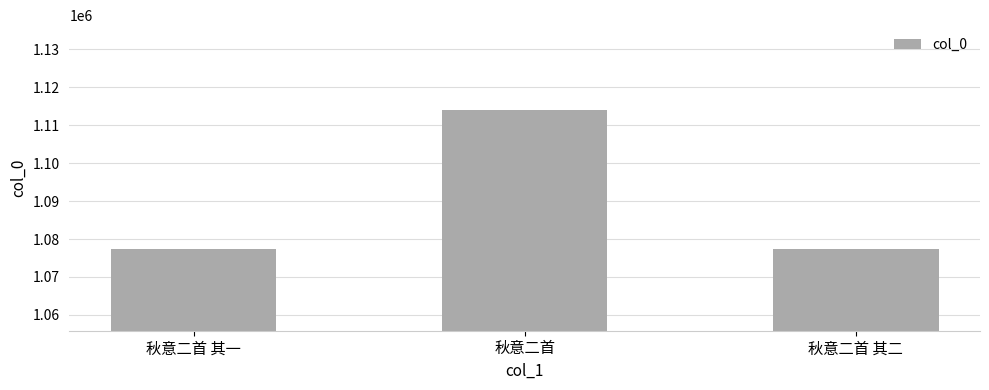

Is it true that the value at 秋意二首 其一 is 607246?

False